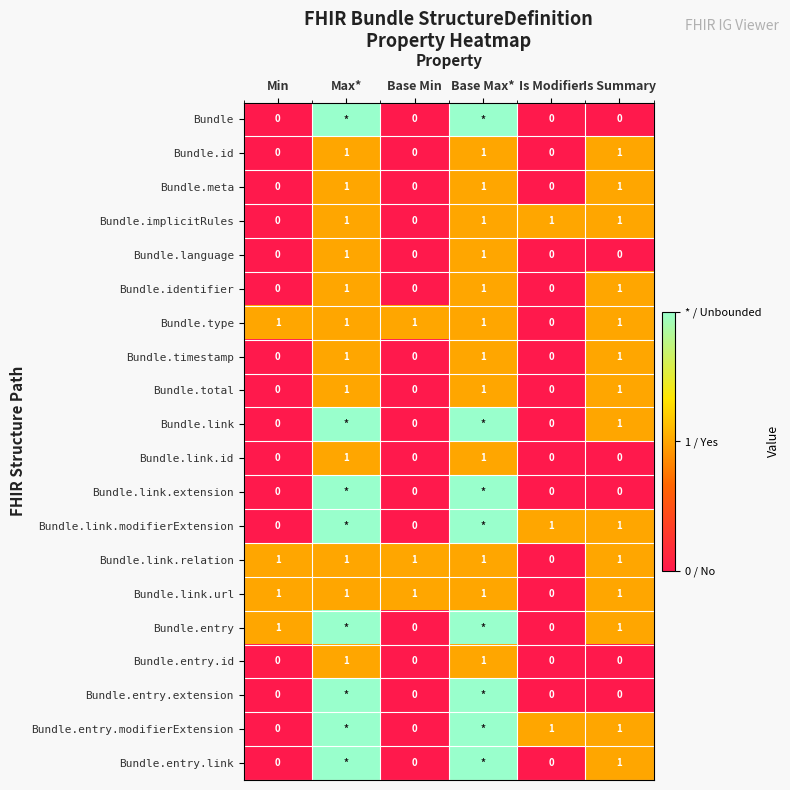

Is it true that Bundle.id equals 0 at Min?

True